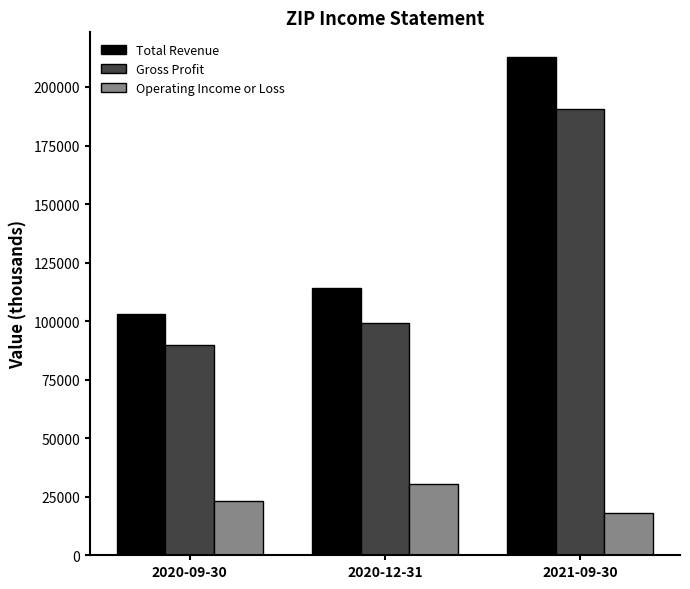

What position from the right is 2021-09-30?

1